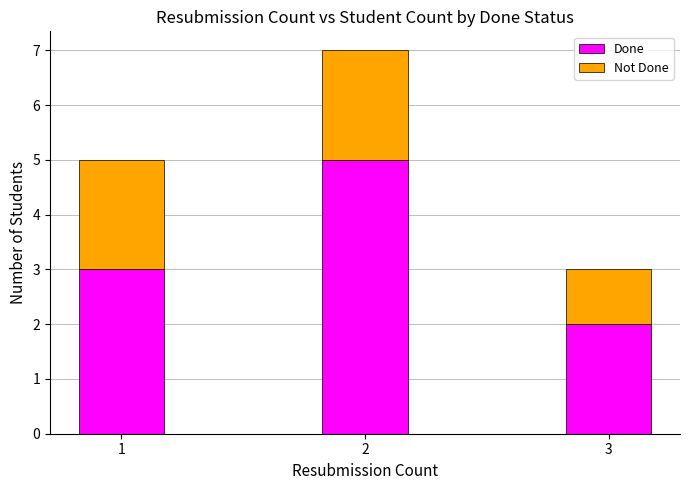

Reading left to right, list the values for the Done series.

1=3	2=5	3=2